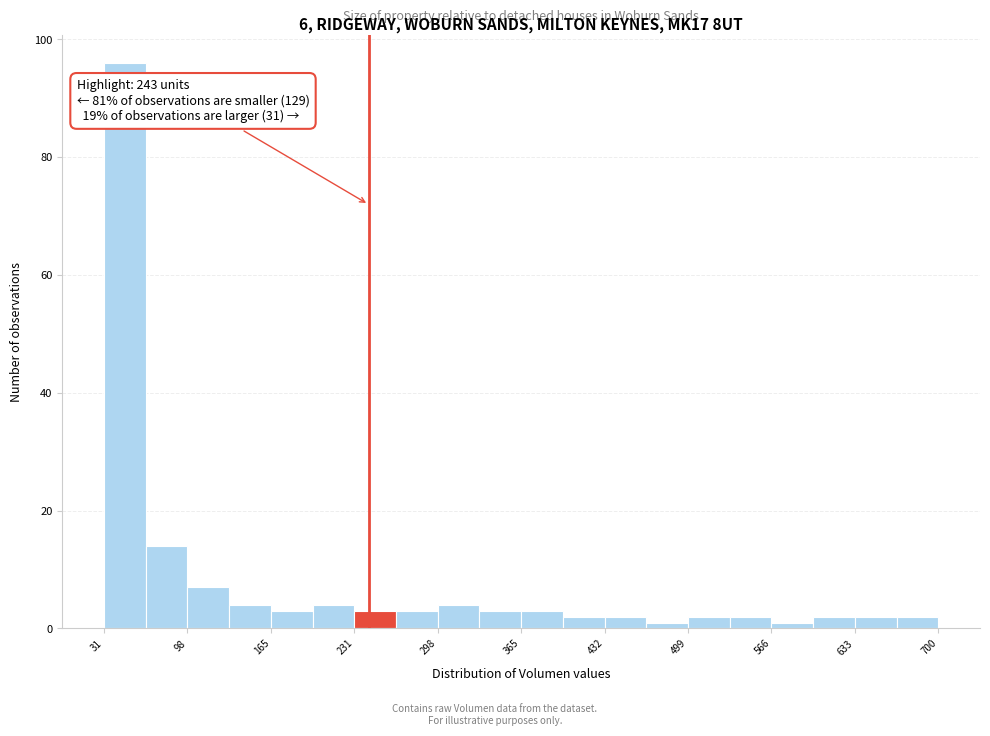

Around what value on the x-axis is the tallest bar? Give the approximate position of its centre, as read against the axis.

50